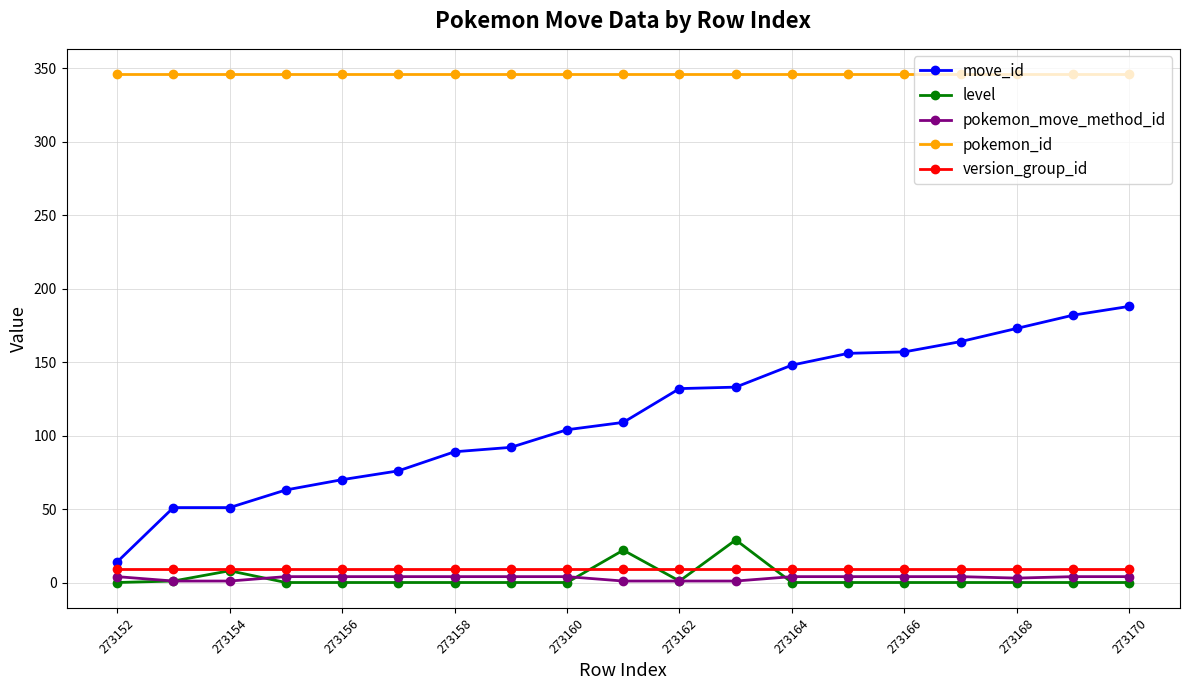

What is the maximum value shown in the chart?

346